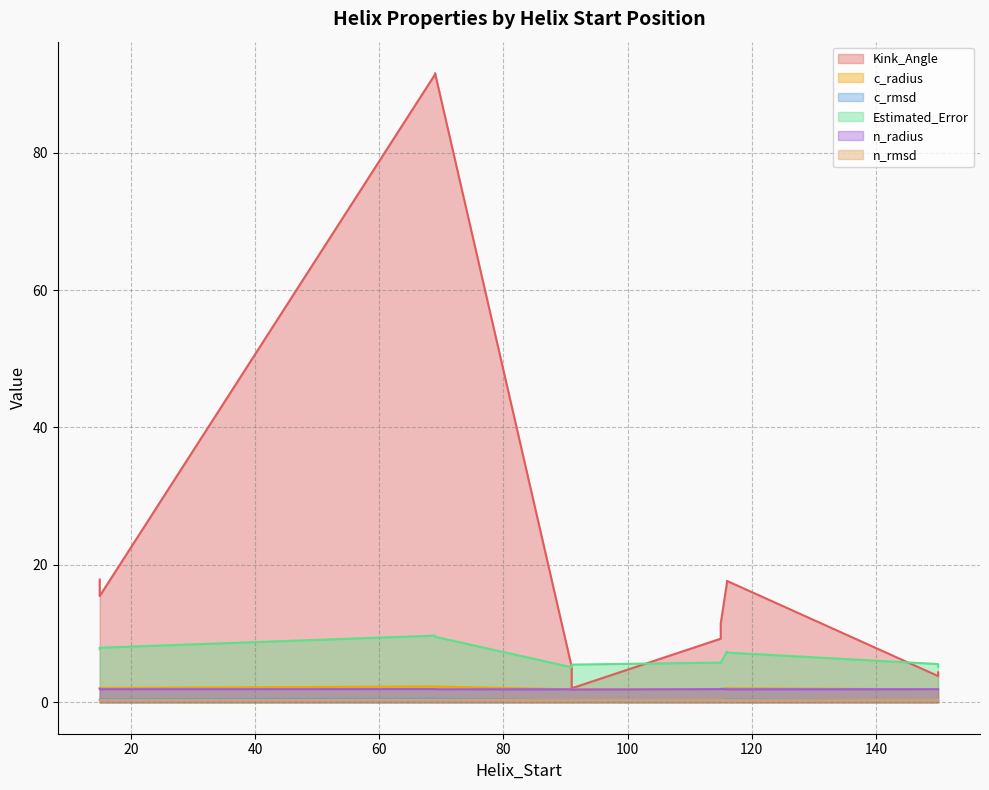

At which category does c_radius reach its first local peak?

69